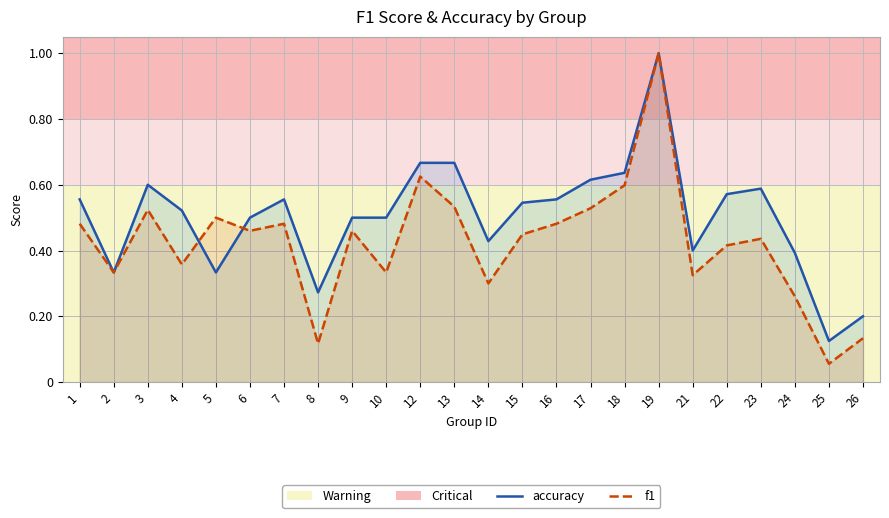

What is the sum of the f1 values at 8 and 16?

0.6